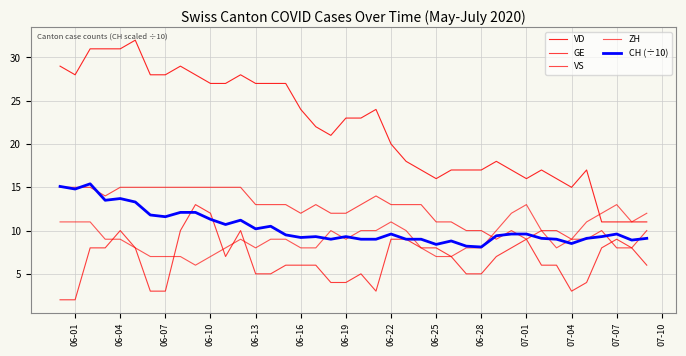

How many lines are shown in the chart?

5